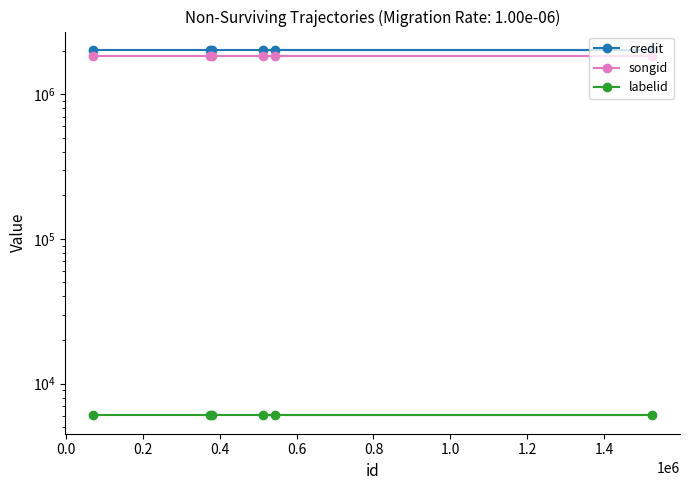

Reading left to right, extract all data points from this chart.

credit: 2022286	2022286	2022286	2022286	2022286	2022286
songid: 1822463	1822463	1822463	1822463	1822463	1822463
labelid: 6032	6032	6032	6032	6032	6032